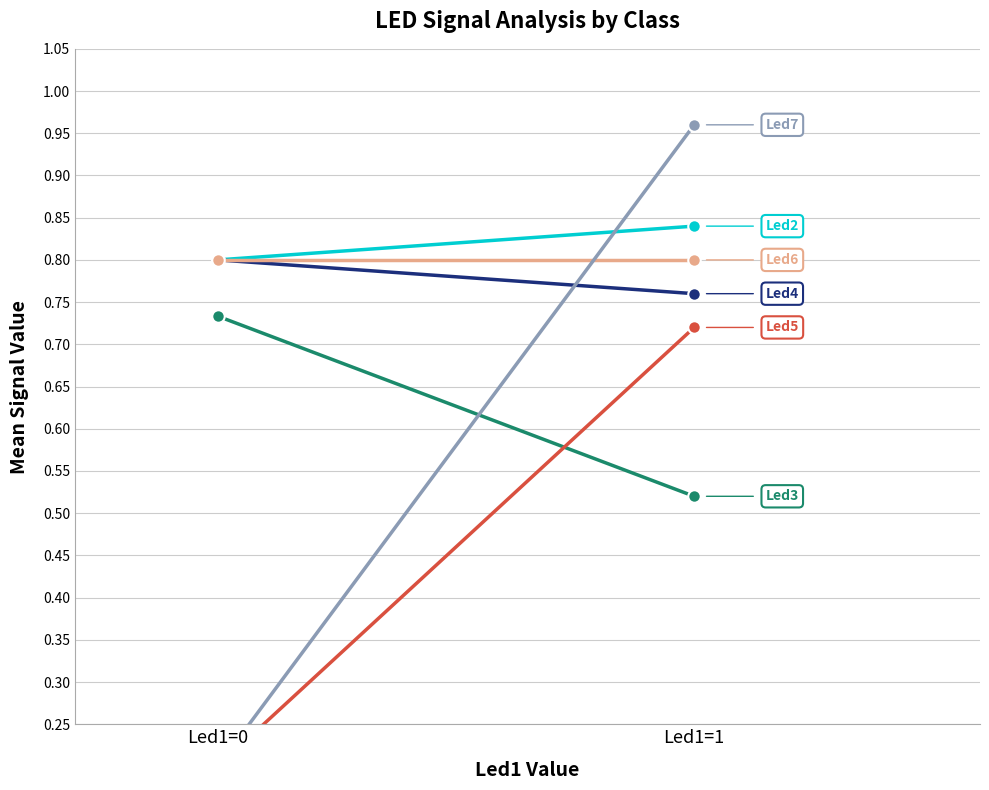

Reading right to left, transcribe all the data shown in this chart.

Led2: 0.8	0.8
Led3: 0.5	0.7
Led4: 0.8	0.8
Led5: 0.7	0.2
Led6: 0.8	0.8
Led7: 1.0	0.2